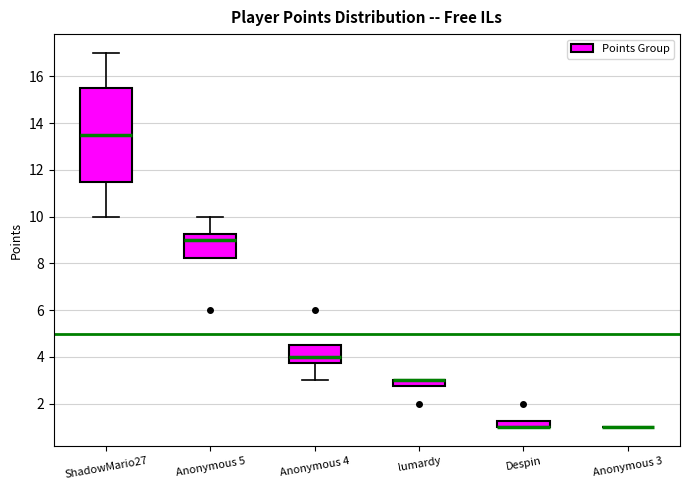

Which box is the tallest, from its lower edge to its upper edge?

ShadowMario27